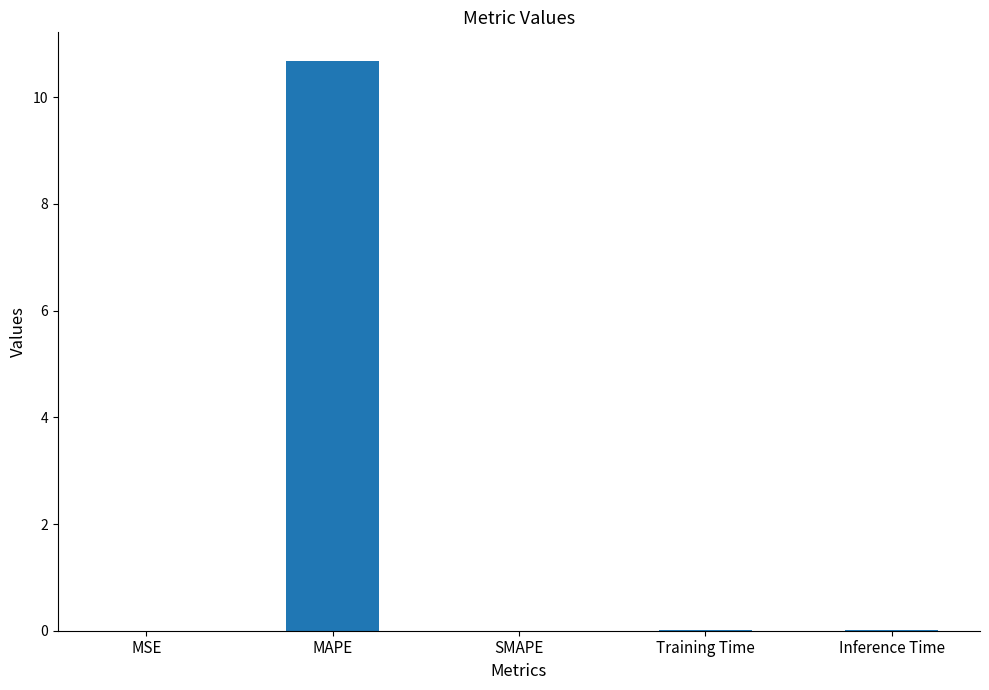

True or false: the data shows 0.0 at MSE.

True